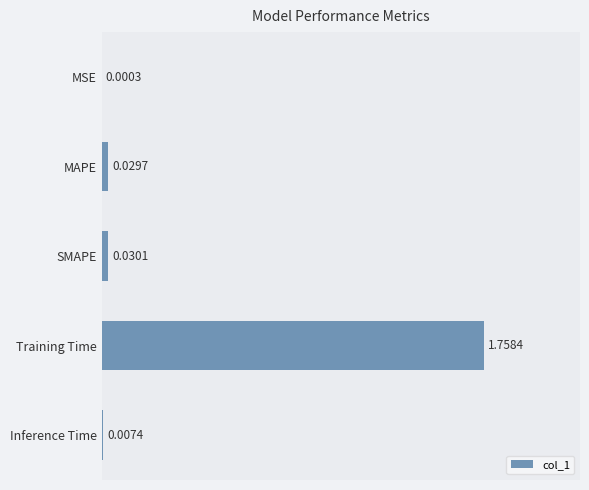

Between SMAPE and Training Time, which is larger?

Training Time